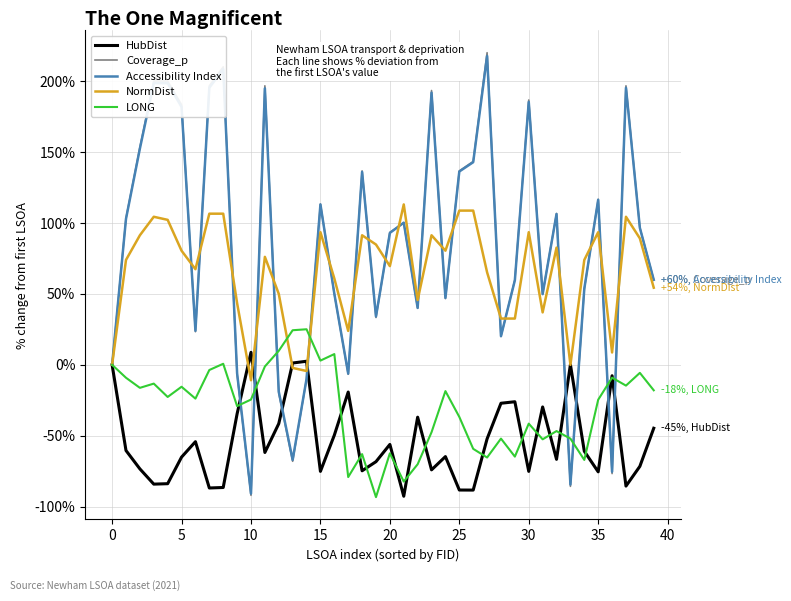

What is the sum of all LONG values?

-1213.8